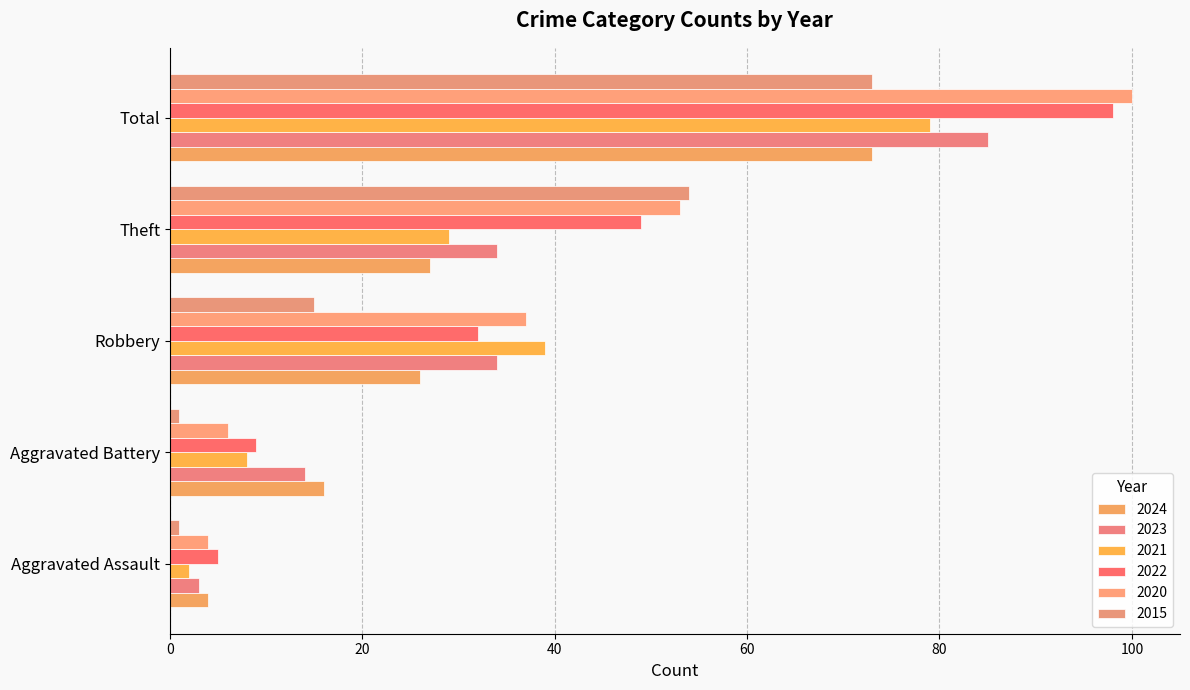

How many distinct data groups are displayed?

6